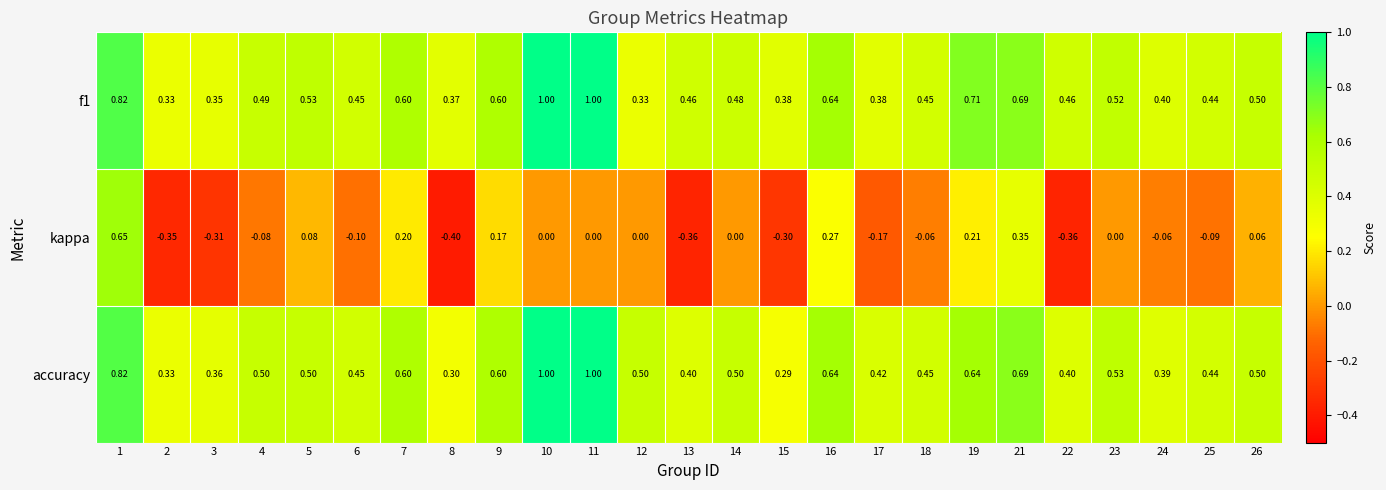

Count the number of categories in the chart.

25